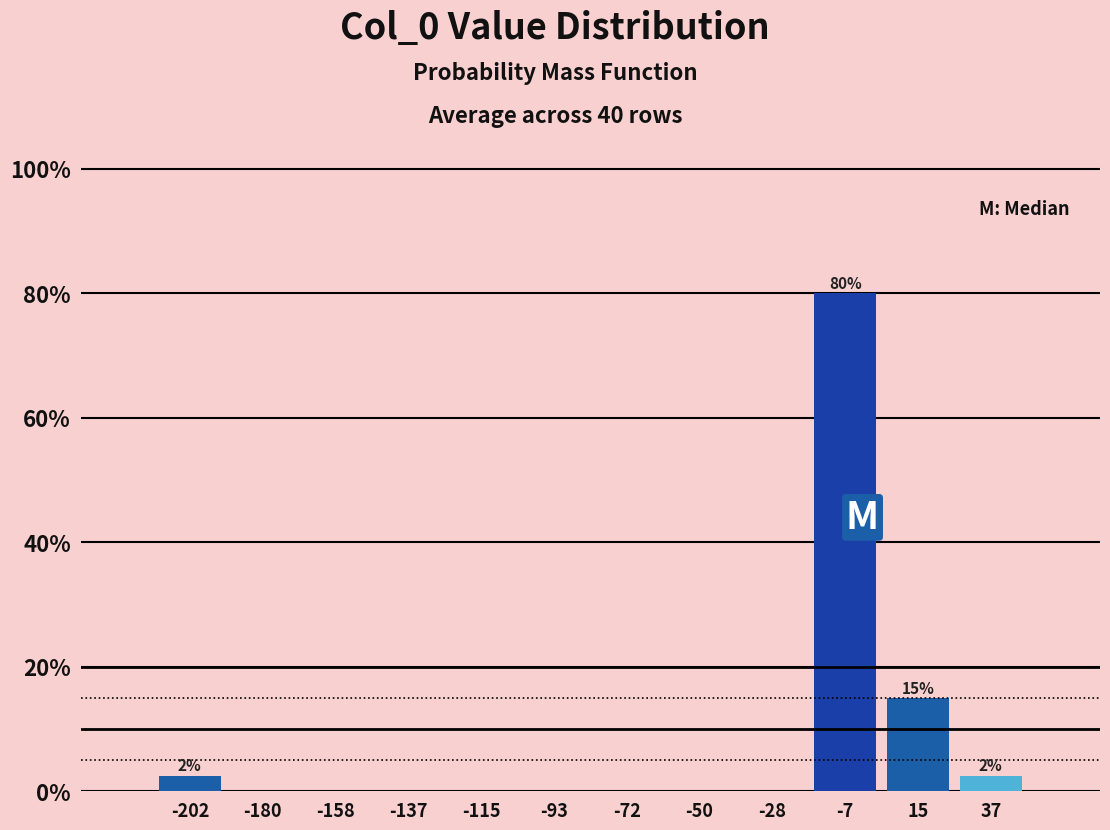

Over which range of the x-axis is the bar tallest?

-15 to 5